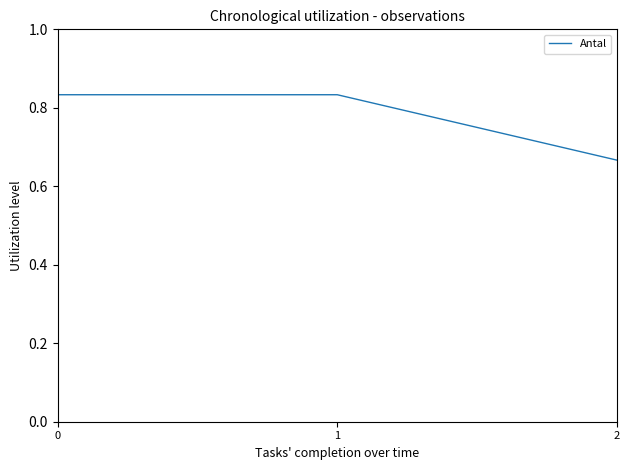

The chart shows a value of 0.2 at 1. True or false?

False